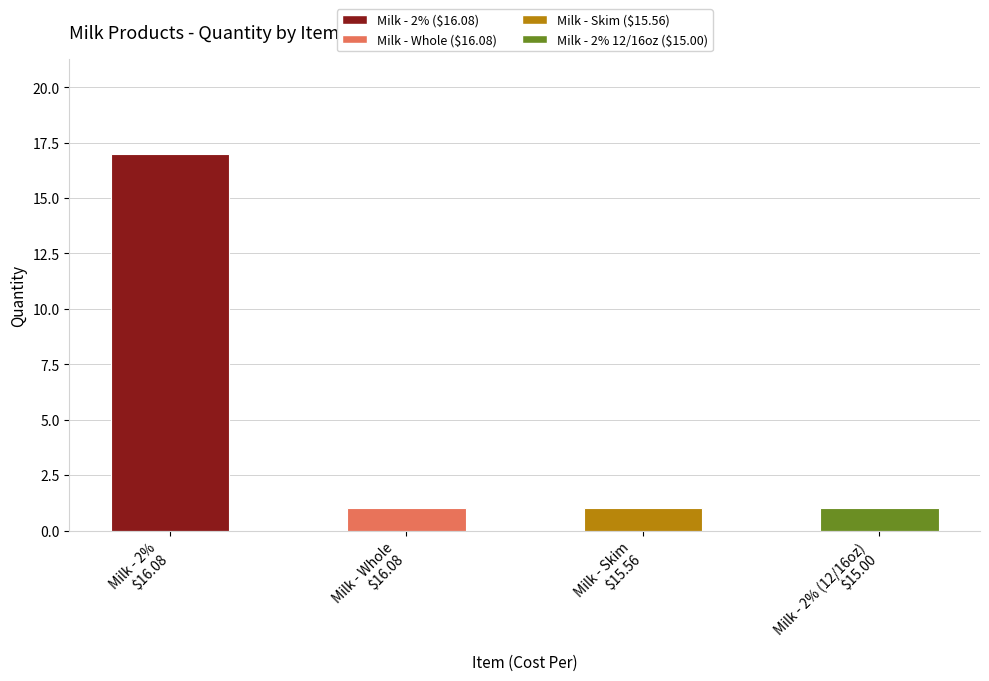

Approximately how many times larger is the value at Milk - 2%
$16.08 compared to Milk - Skim
$15.56?

17.0